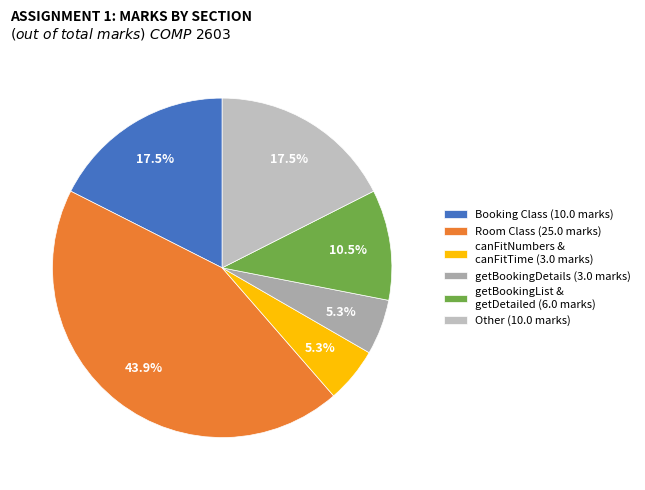

Which slice is the largest?

Room Class (25.0 marks)